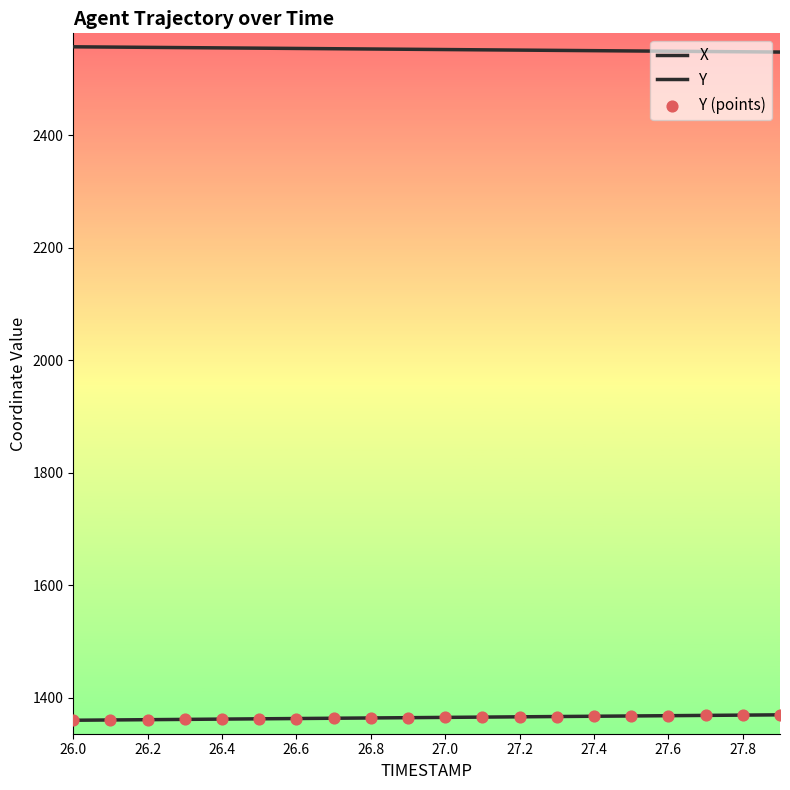

Is this an area chart (filled region under the line)?

No